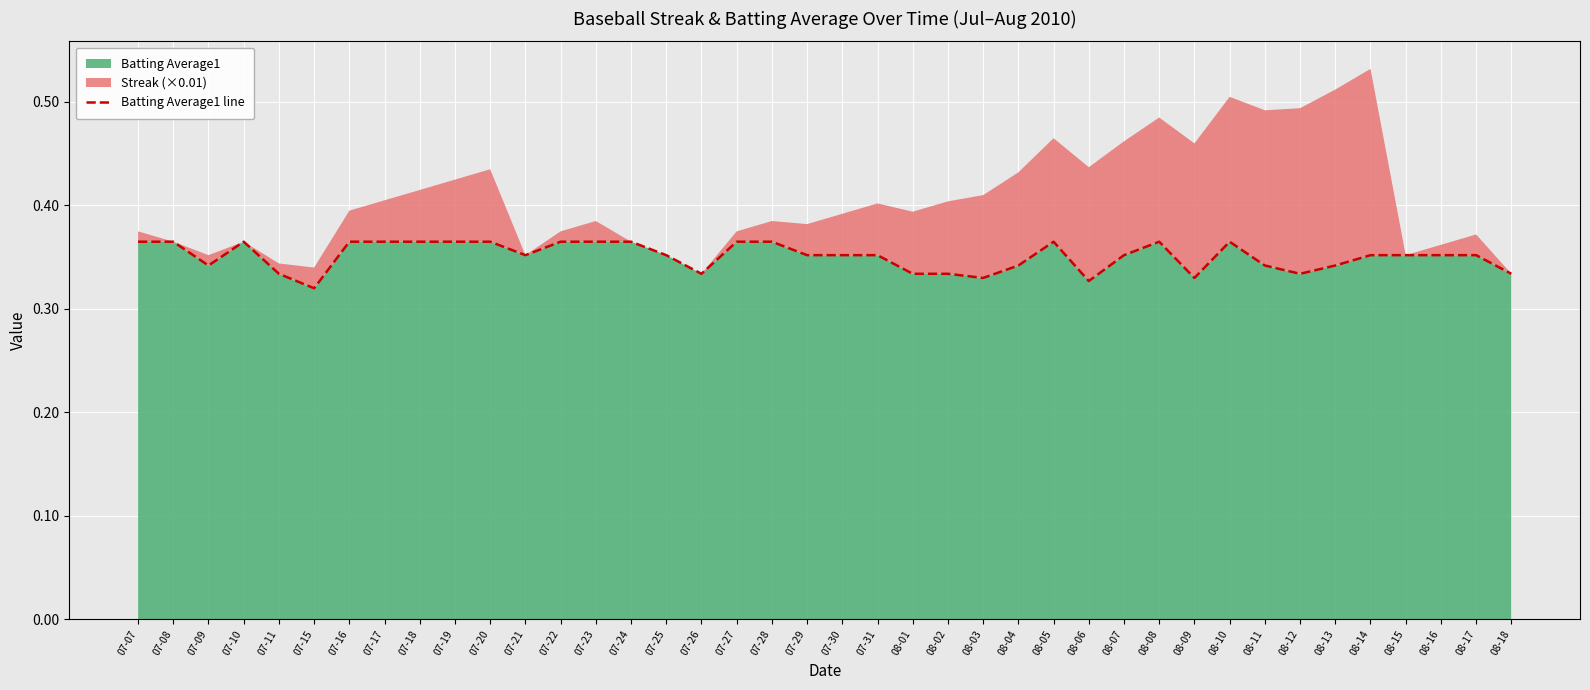

Reading left to right, list all the values displayed in this chart.

07-07=0.4	07-08=0.4	07-09=0.3	07-10=0.4	07-11=0.3	07-15=0.3	07-16=0.4	07-17=0.4	07-18=0.4	07-19=0.4	07-20=0.4	07-21=0.4	07-22=0.4	07-23=0.4	07-24=0.4	07-25=0.4	07-26=0.3	07-27=0.4	07-28=0.4	07-29=0.4	07-30=0.4	07-31=0.4	08-01=0.3	08-02=0.3	08-03=0.3	08-04=0.3	08-05=0.4	08-06=0.3	08-07=0.4	08-08=0.4	08-09=0.3	08-10=0.4	08-11=0.3	08-12=0.3	08-13=0.3	08-14=0.4	08-15=0.4	08-16=0.4	08-17=0.4	08-18=0.3